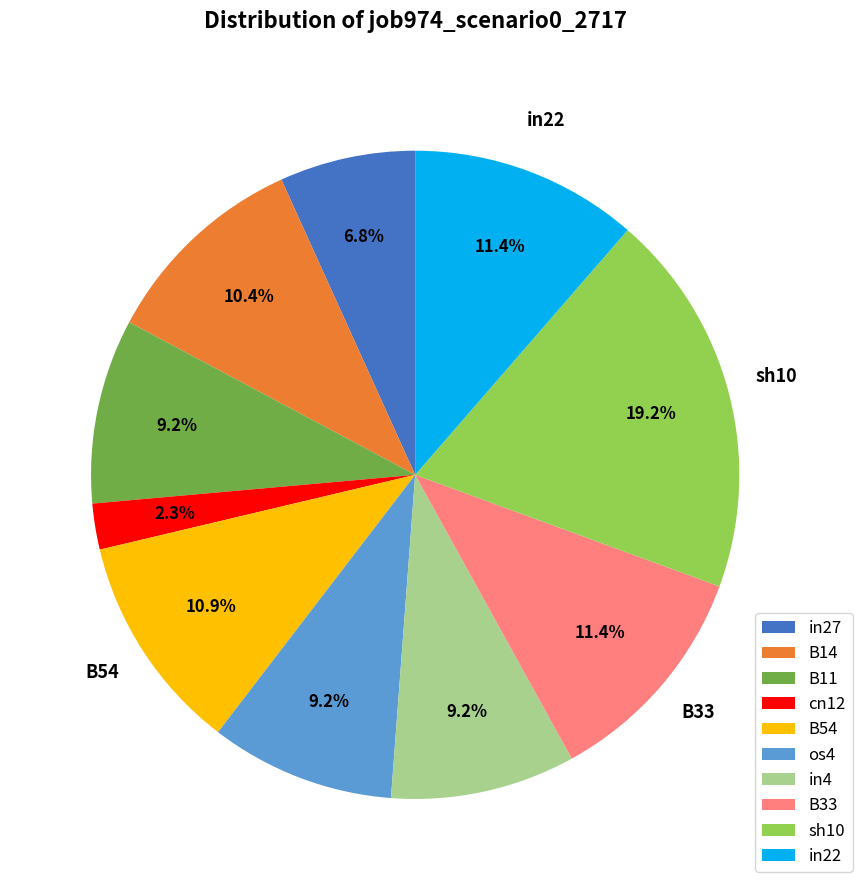

Which category has the biggest portion of the pie?

sh10